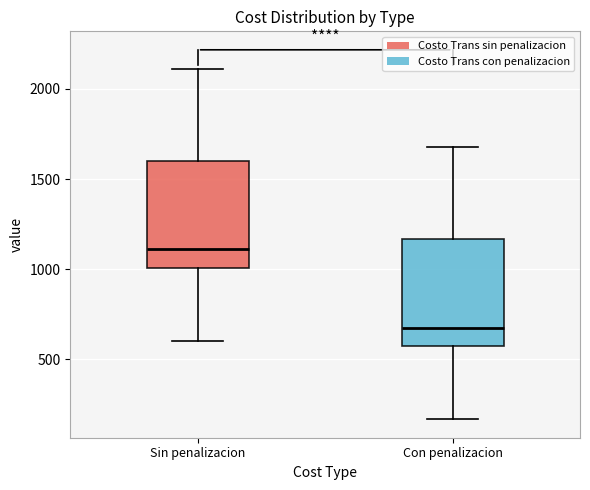

Reading left to right, transcribe this box plot: for each box, give where its median line is, the range the box spans, and where its two whiskers end, as read against the y-axis. The values are not printed on the chart, so give them approximately, as read against the axis.

Sin penalizacion: median 1100, box 1000 to 1600, whiskers 600 to 2100
Con penalizacion: median 700, box 600 to 1150, whiskers 150 to 1700